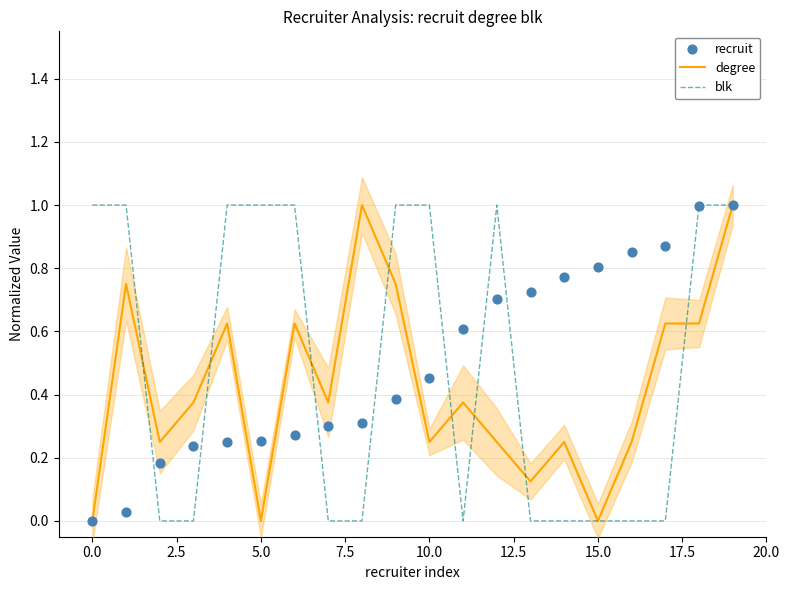

Which series has the widest spread of Y values?

degree